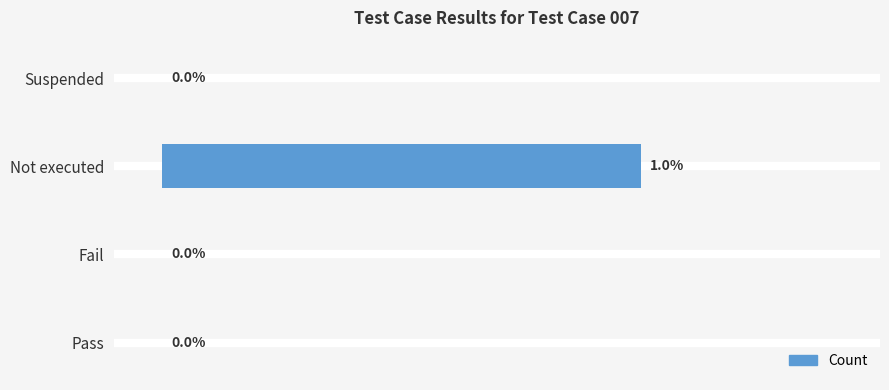

At which category does the chart reach its peak across all series?

Not executed